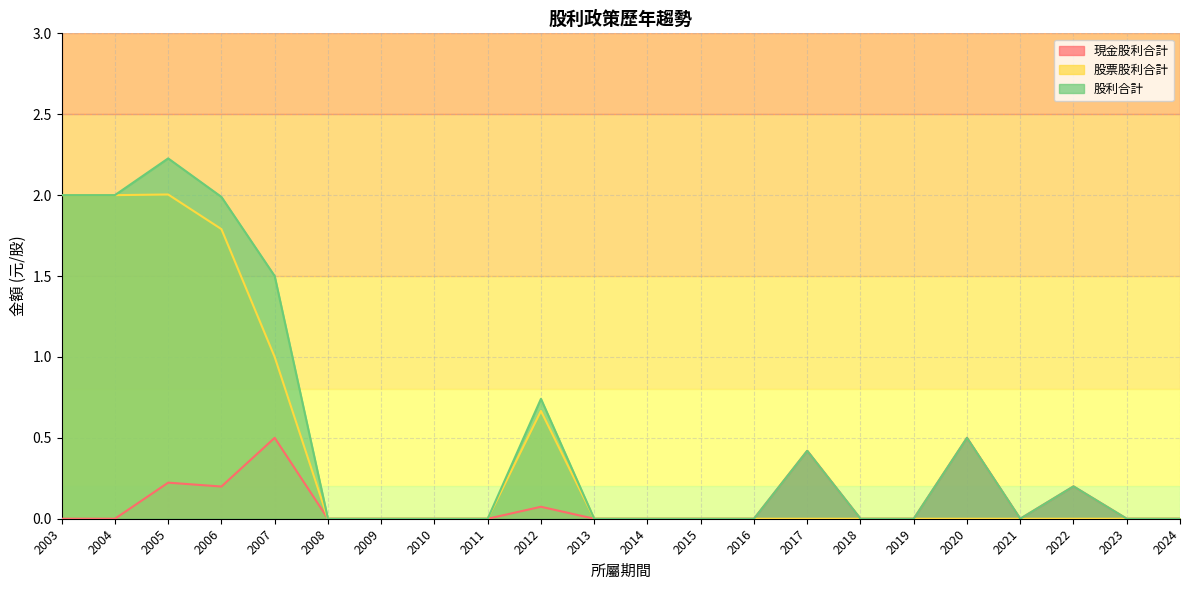

Which series has the widest spread of values?

股利合計